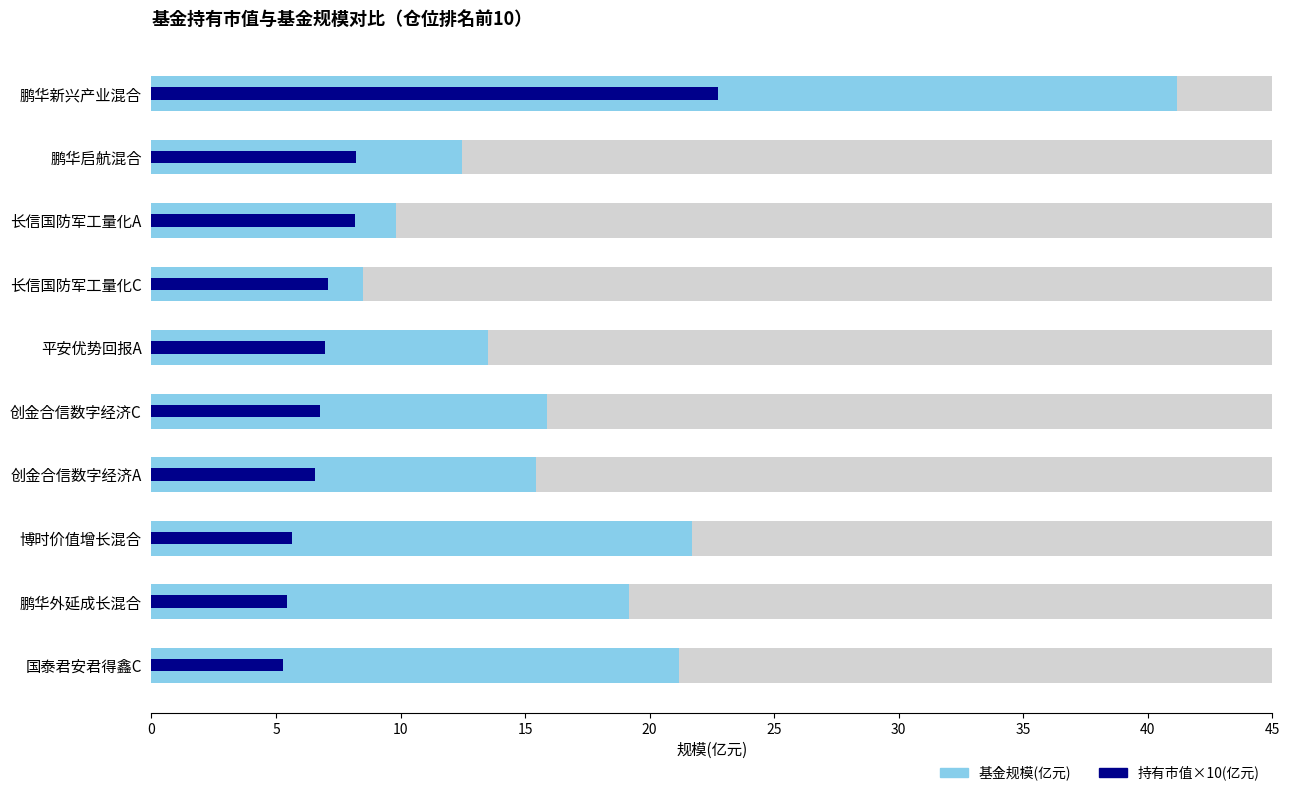

What is the average value of the 基金规模(亿元) series?

17.9